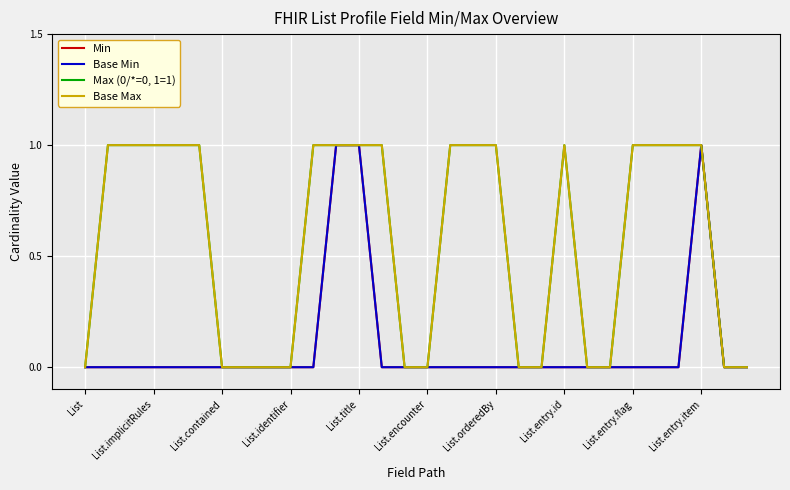

True or false: Max (0/*=0, 1=1) and Min intersect in this chart.

False